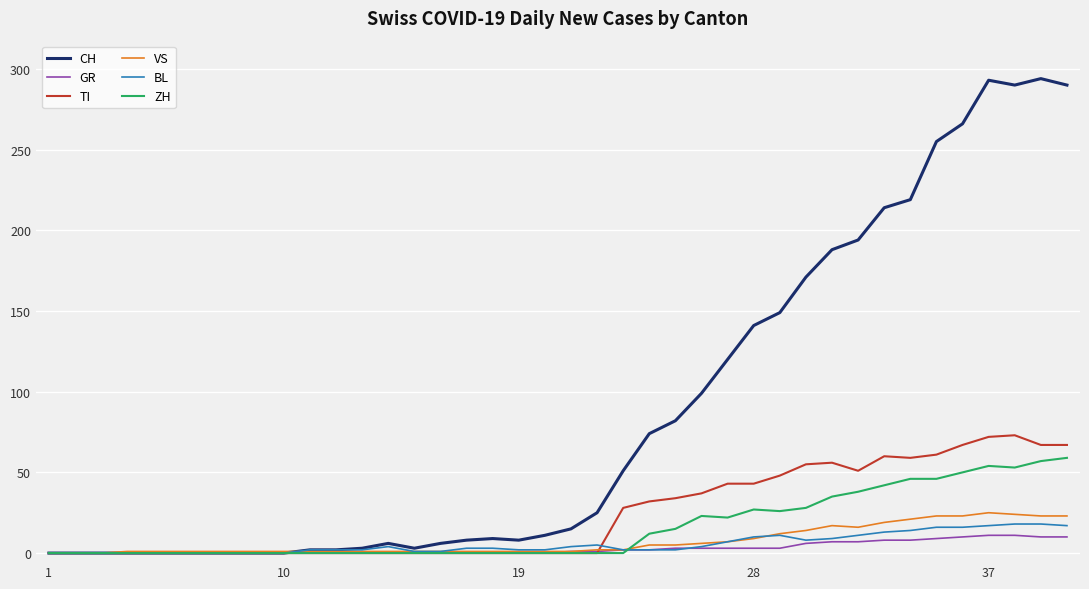

Which series ends up on top after the final intersection of BL and TI?

TI